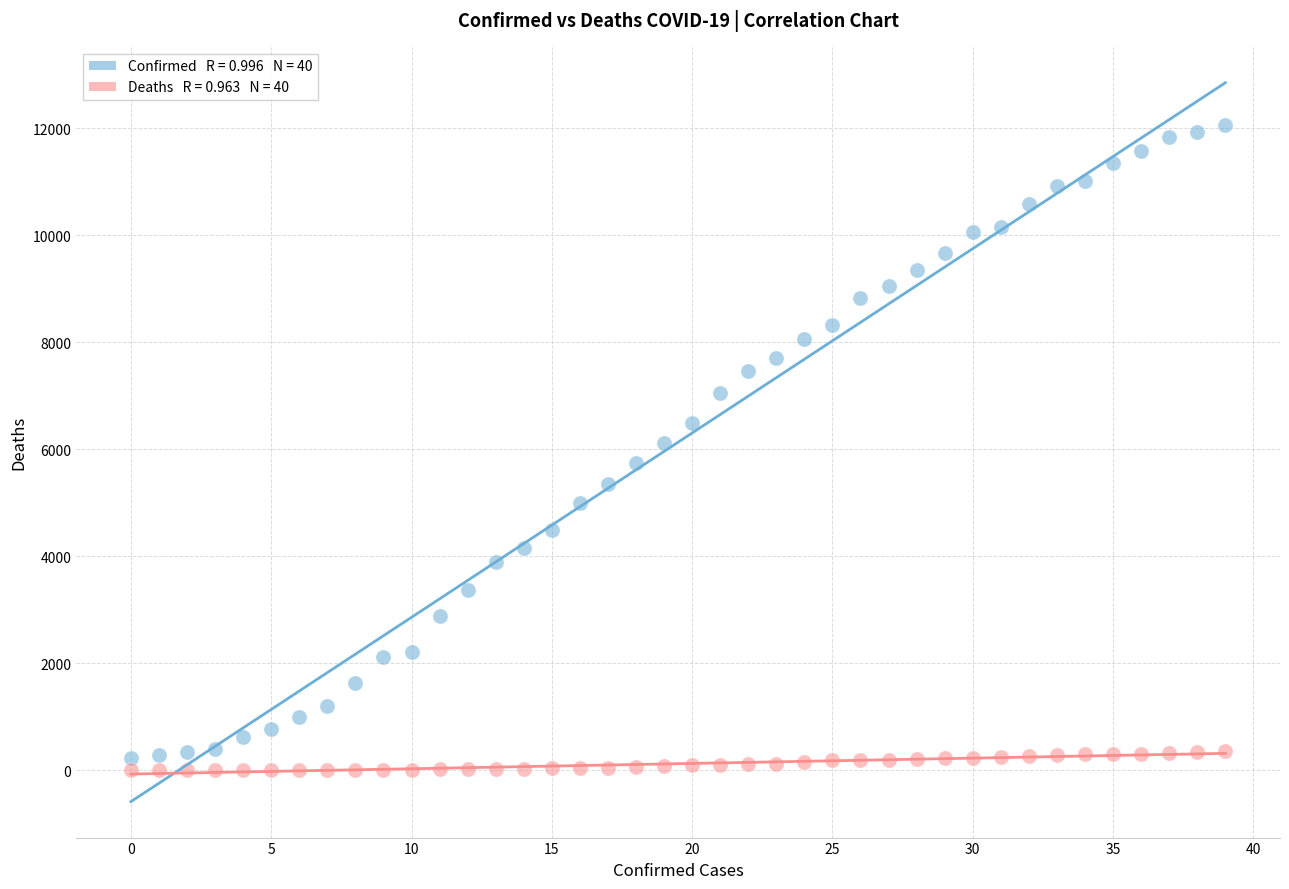

Across all data points, what is the range of Y values (max minus min)?

12063